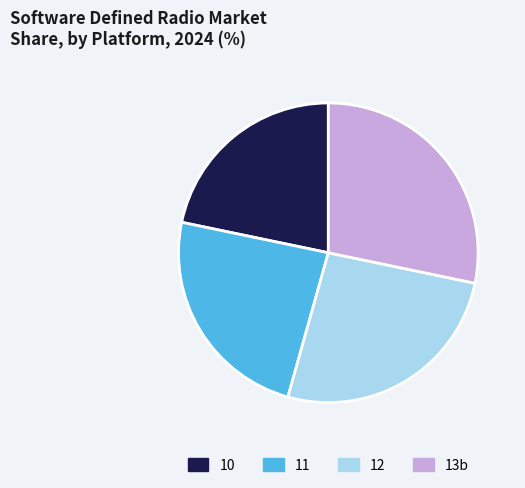

Which category has the biggest portion of the pie?

13b